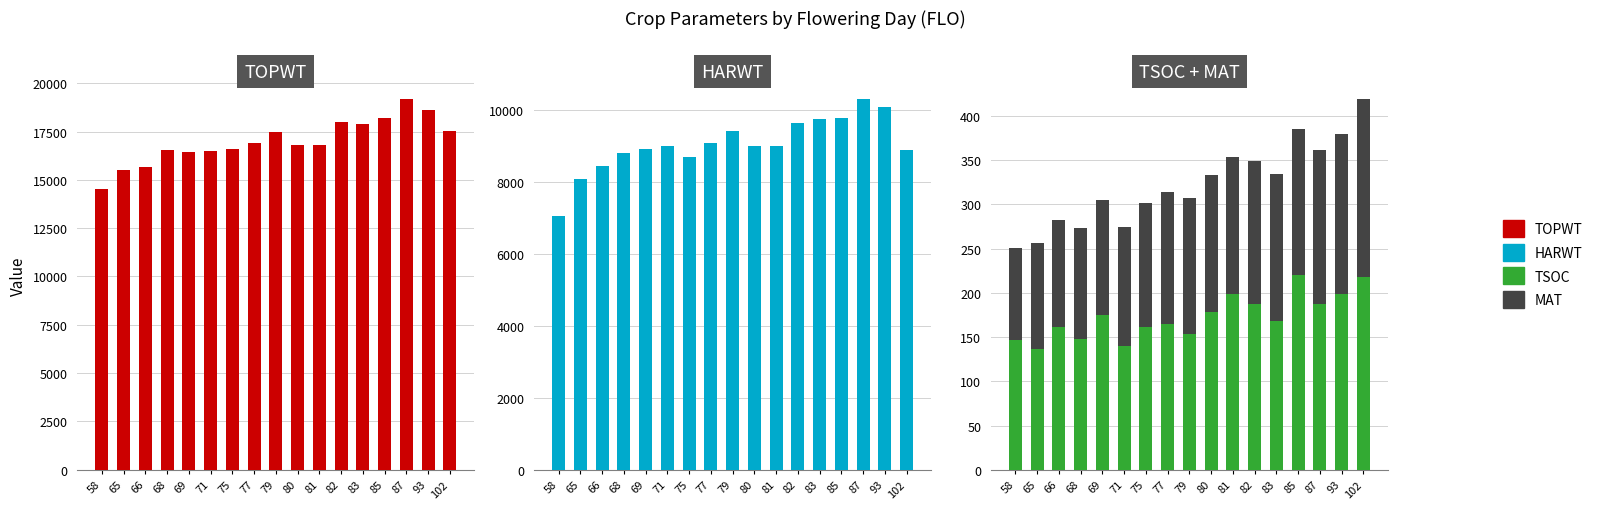

List the labels in order of HARWT value, smallest first.

58, 65, 66, 75, 68, 102, 69, 81, 71, 80, 77, 79, 82, 83, 85, 93, 87